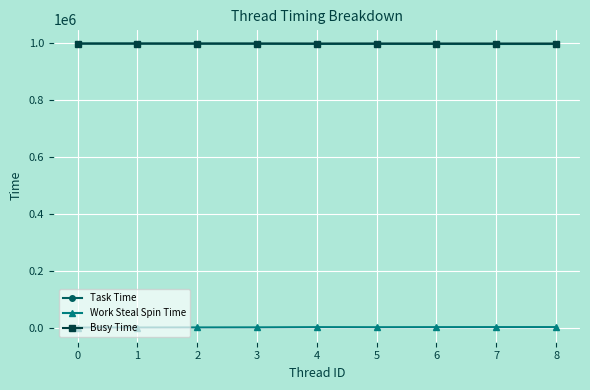

True or false: Task Time and Work Steal Spin Time cross at least once.

False